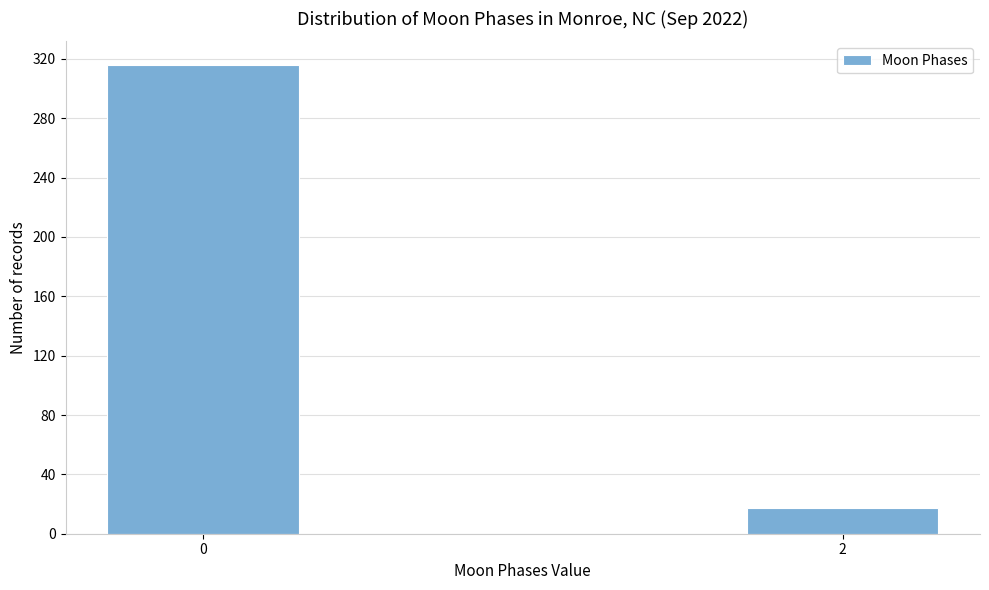

Reading left to right, transcribe all the data shown in this chart.

316	17